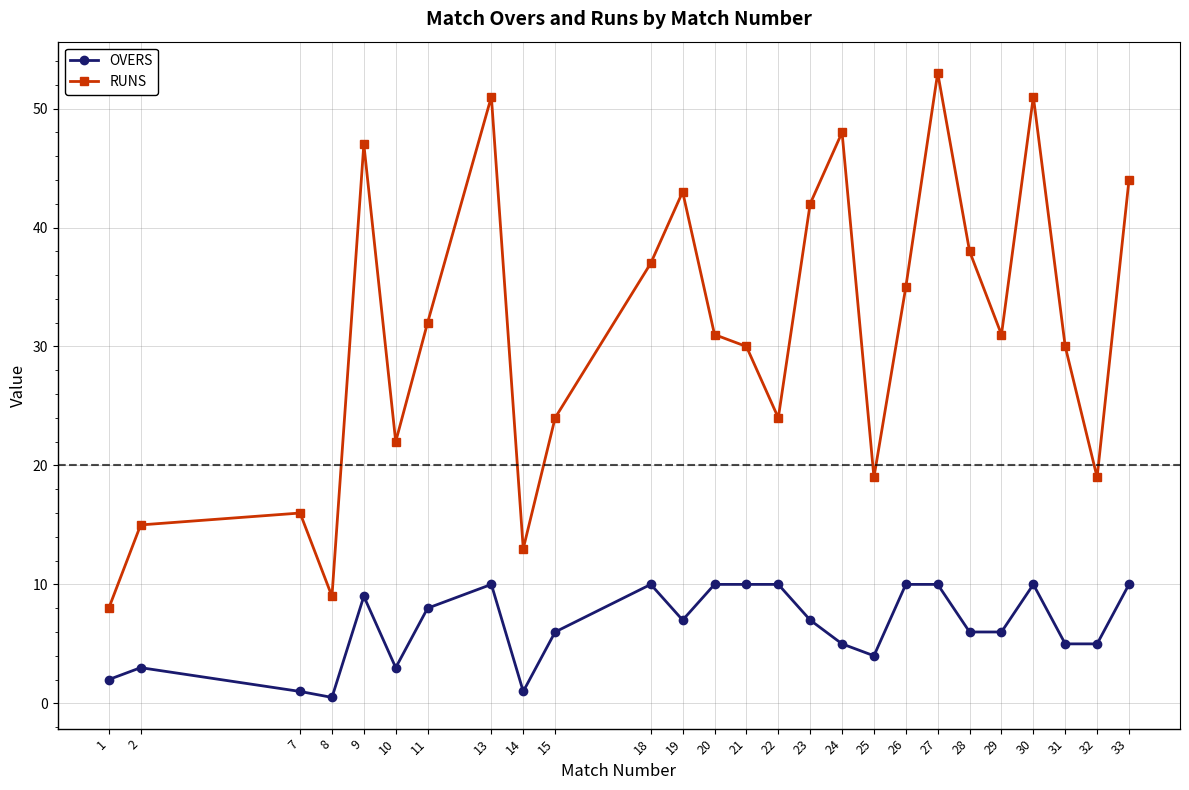

Reading left to right, extract all data points from this chart.

OVERS: 2.0	3.0	1.0	0.5	9.0	3.0	8.0	10.0	1.0	6.0	10.0	7.0	10.0	10.0	10.0	7.0	5.0	4.0	10.0	10.0	6.0	6.0	10.0	5.0	5.0	10.0
RUNS: 8.0	15.0	16.0	9.0	47.0	22.0	32.0	51.0	13.0	24.0	37.0	43.0	31.0	30.0	24.0	42.0	48.0	19.0	35.0	53.0	38.0	31.0	51.0	30.0	19.0	44.0